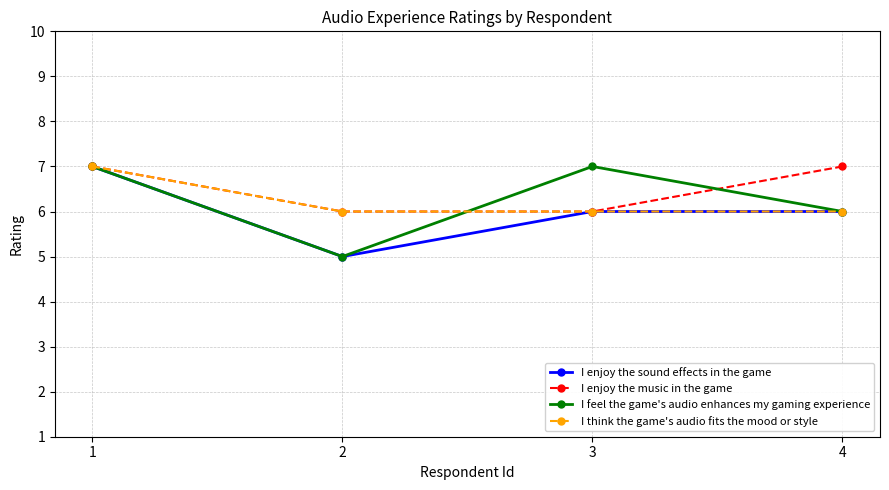

Which series ends up on top after the final intersection of I feel the game's audio enhances my gaming experience and I enjoy the music in the game?

I enjoy the music in the game